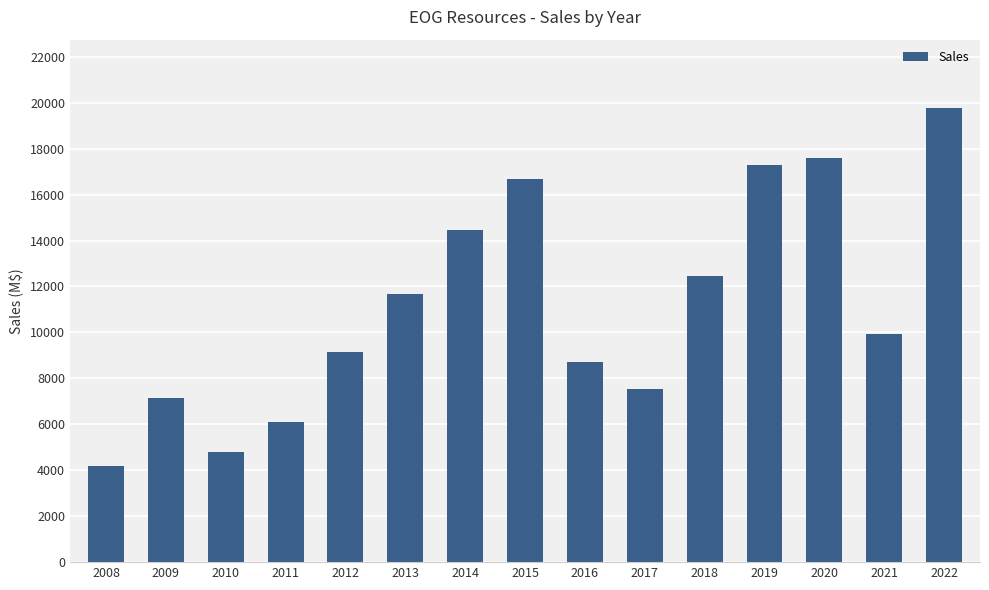

List the labels in order of value, smallest first.

2008, 2010, 2011, 2009, 2017, 2016, 2012, 2021, 2013, 2018, 2014, 2015, 2019, 2020, 2022